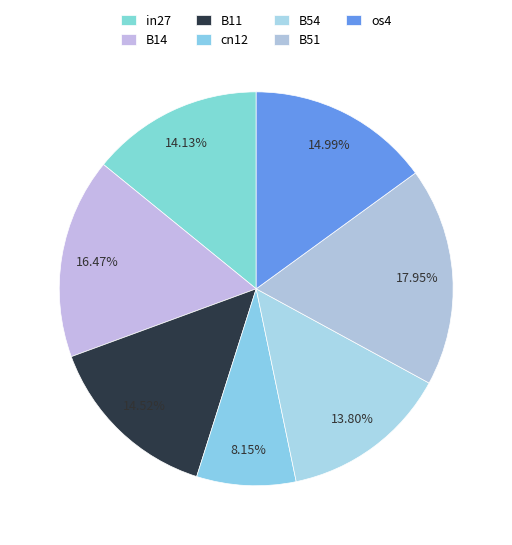

How many slices are in this pie chart?

7